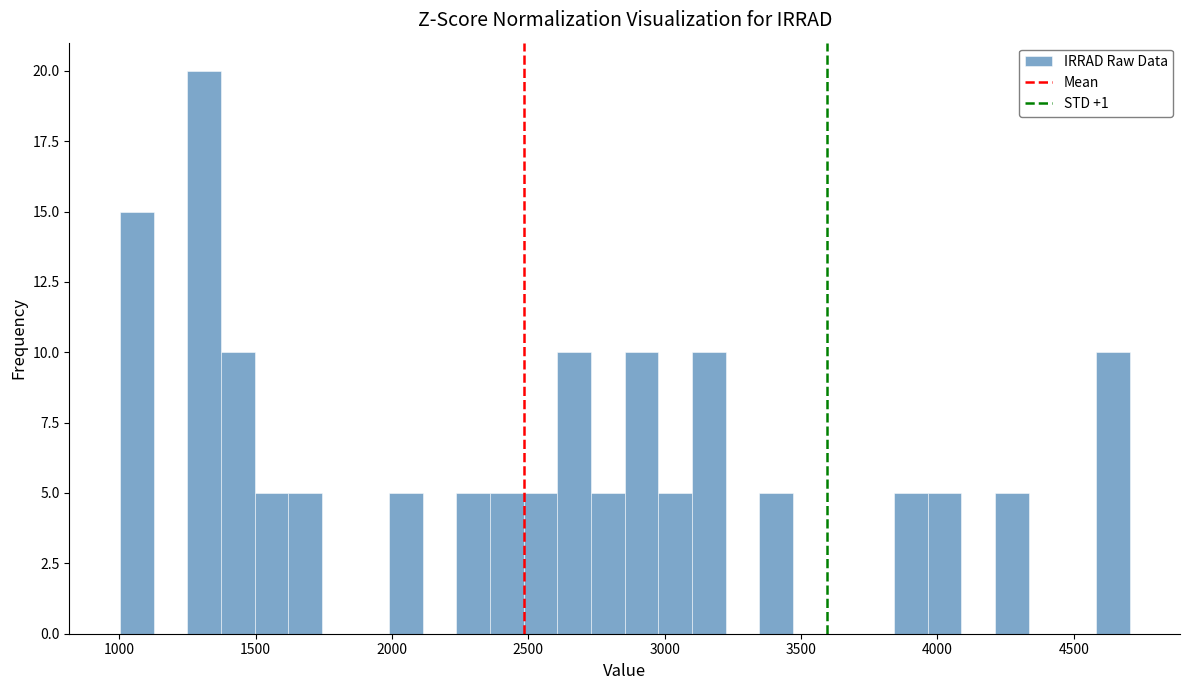

Around what value on the x-axis is the tallest bar? Give the approximate position of its centre, as read against the axis.

1300